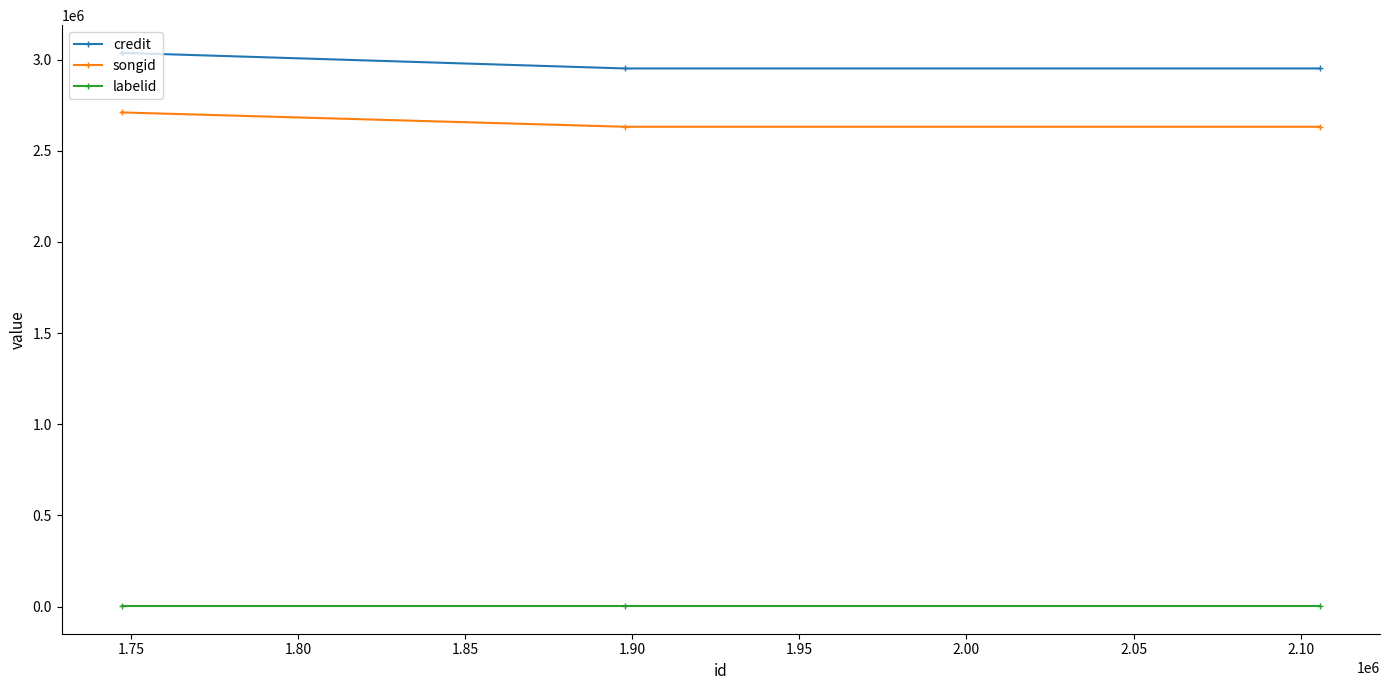

What is the highest value of the songid series?

2710166